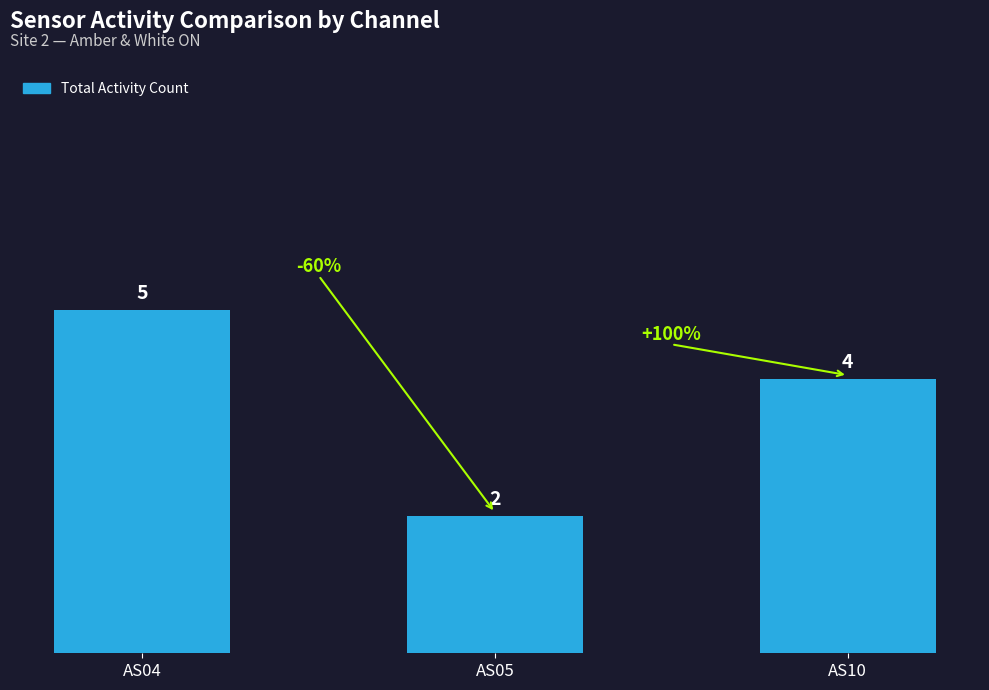

Approximately how many times larger is the value at AS10 compared to AS04?

0.8